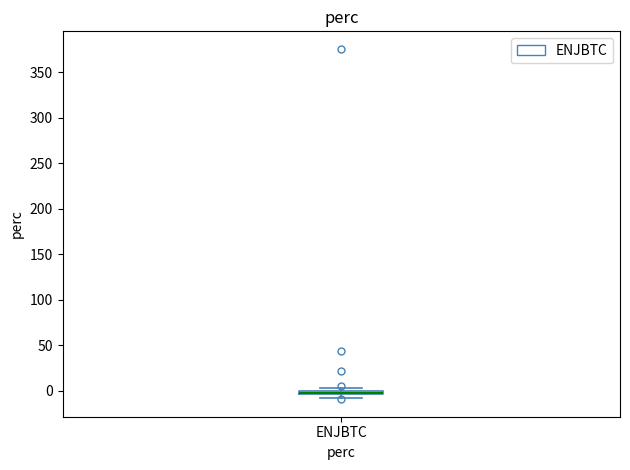

Where is the upper edge of the box for ENJBTC on the y-axis? The values are not printed on the chart, so give them approximately, as read against the axis.

0